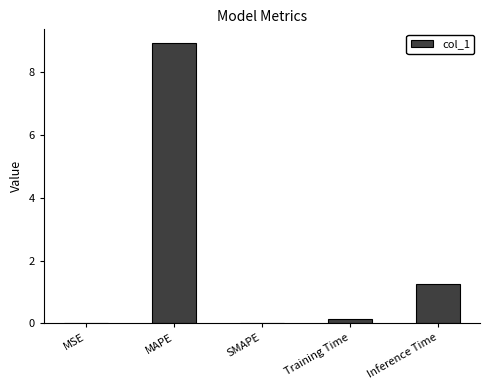

Count the number of data series in this chart.

1